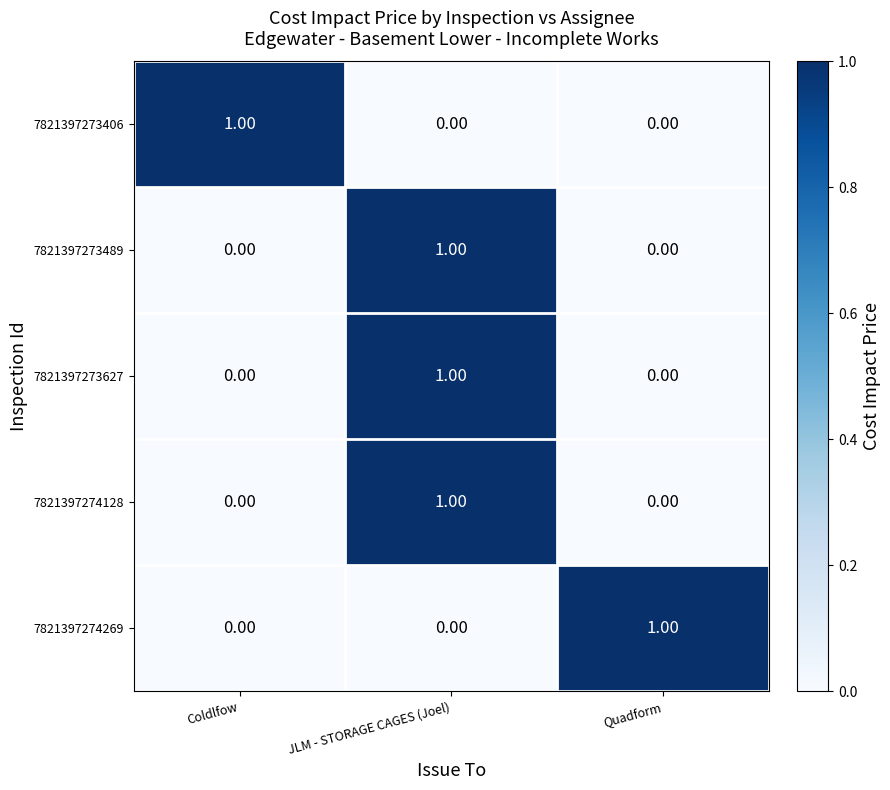

What is the difference between the highest and lowest values at Coldlfow?

1